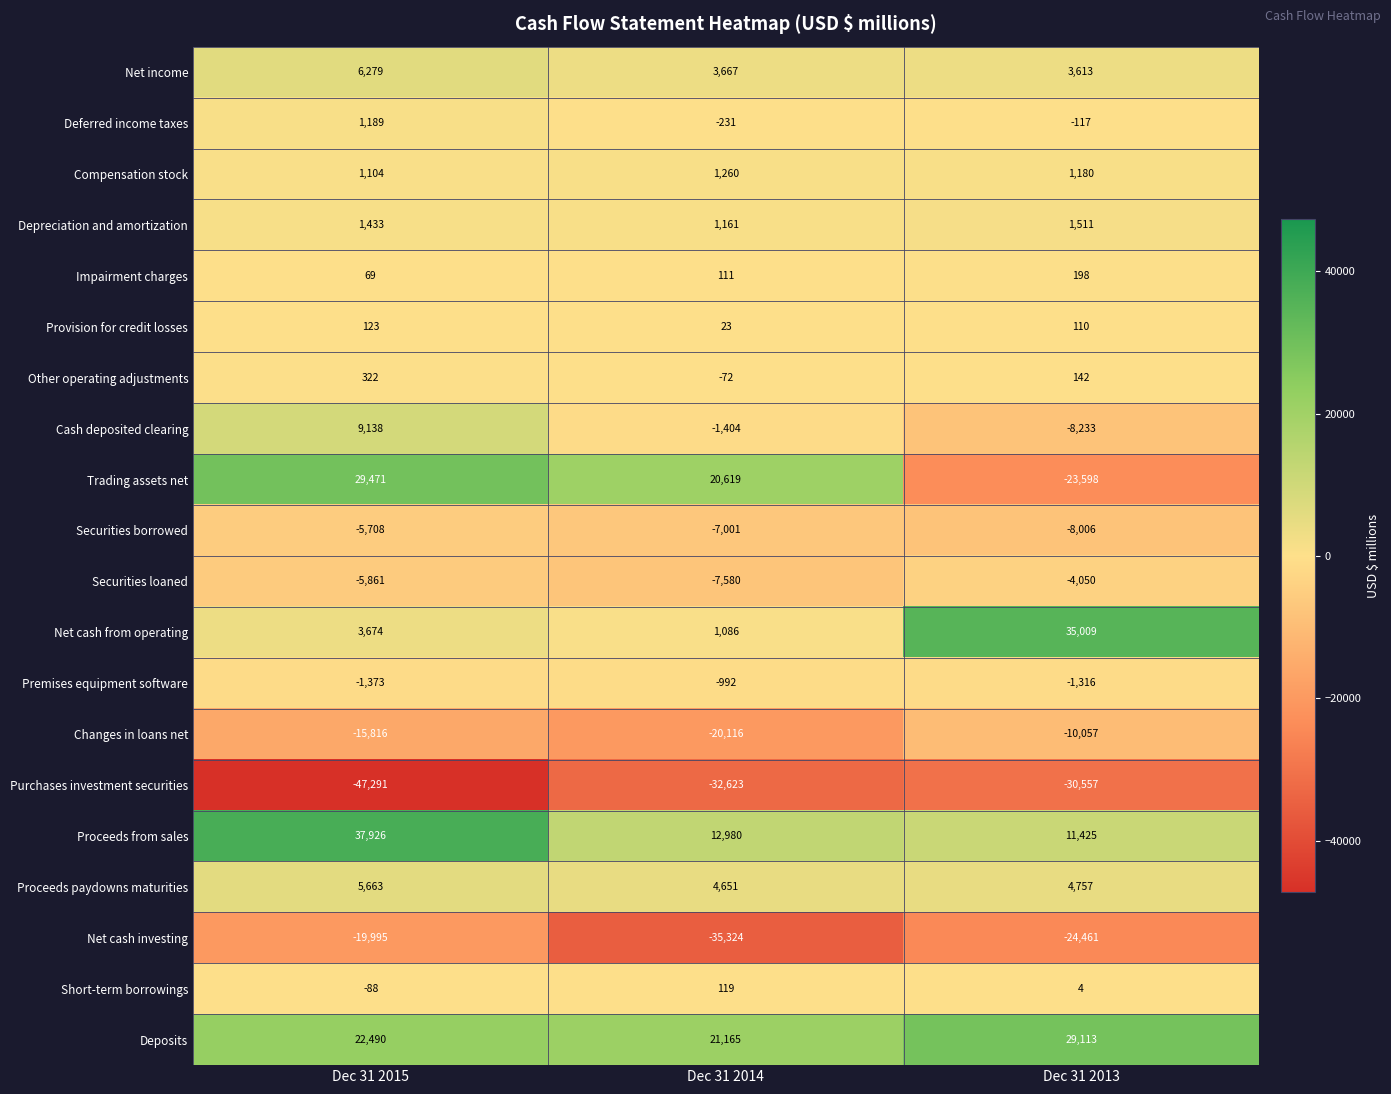

How many categories are shown in the chart?

3